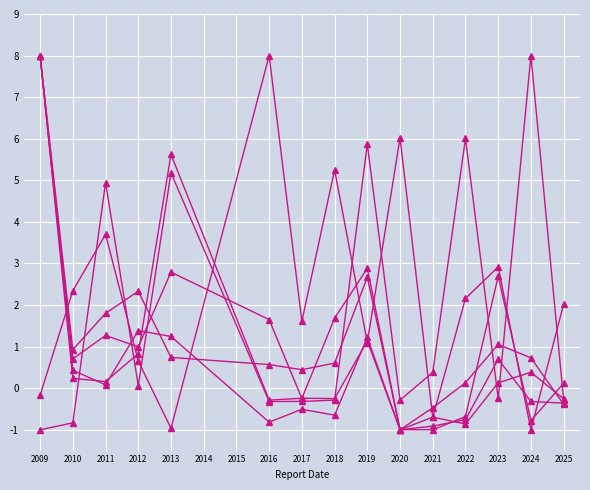

How many data points does each series have?

15